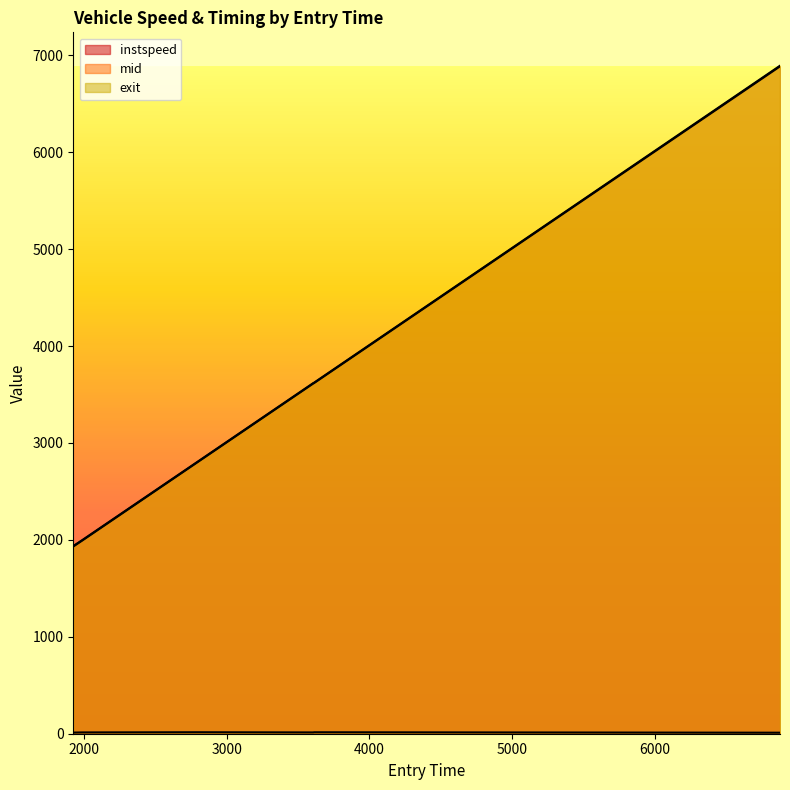

What is the maximum value for mid?

6886.2